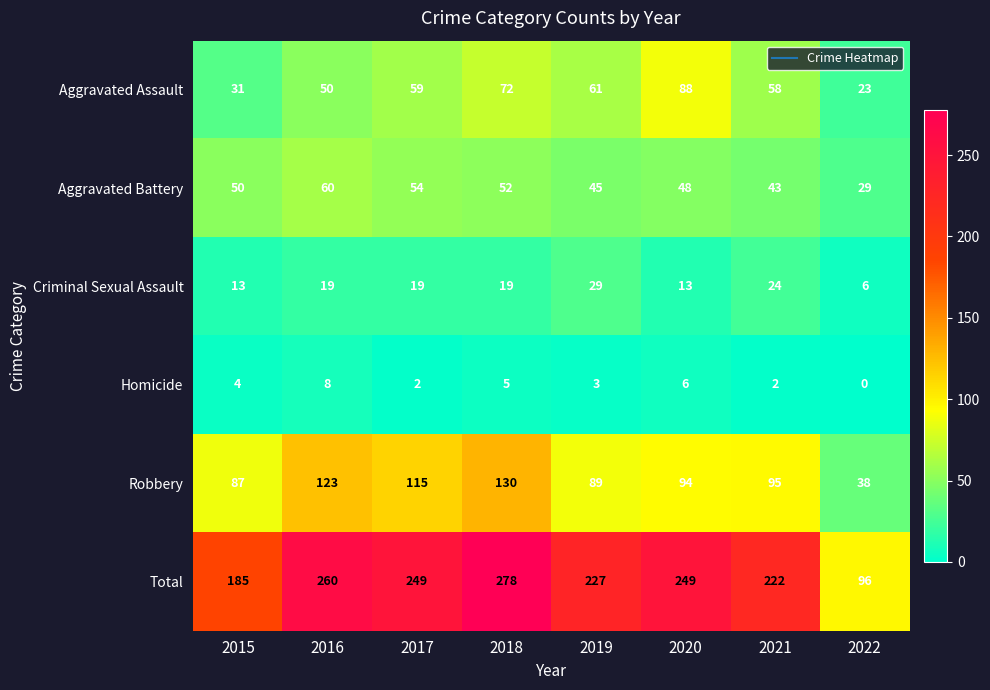

At which label does Robbery reach its peak?

2018